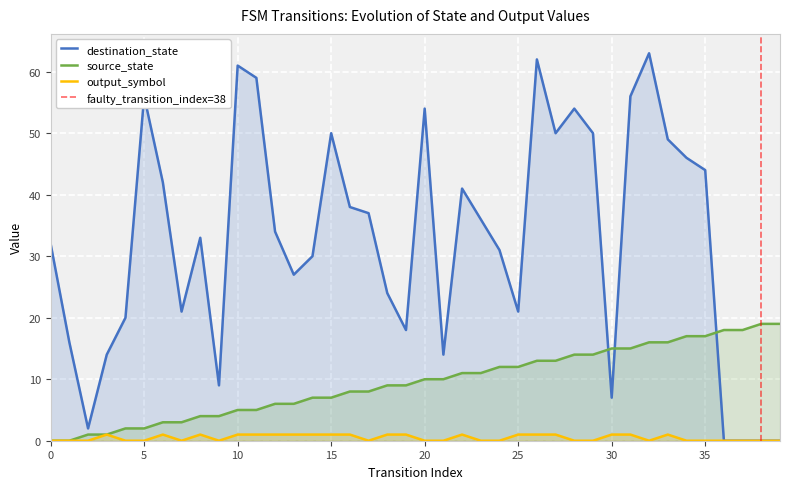

True or false: source_state and output_symbol cross at least once.

False